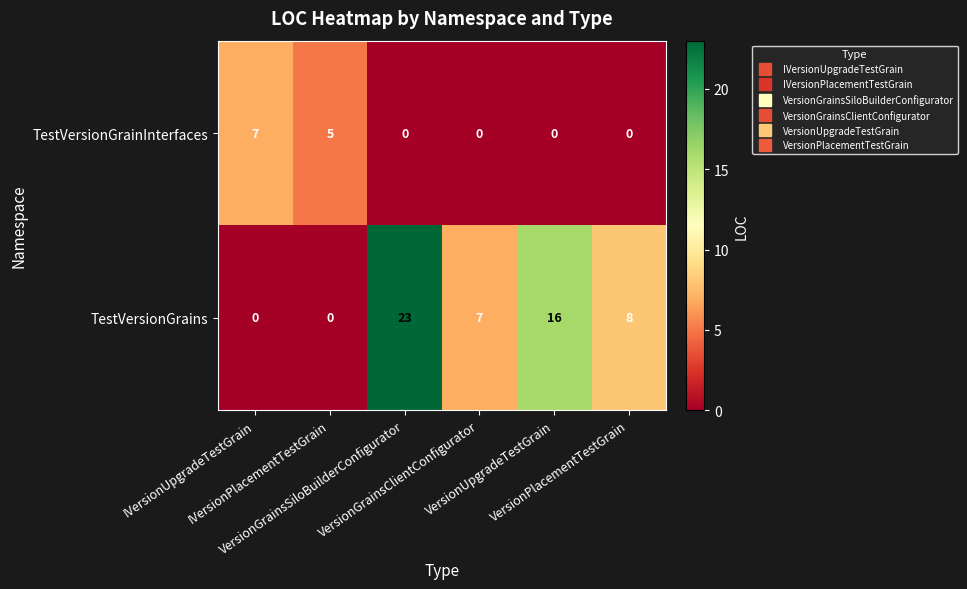

List the series in order of their peak value, lowest first.

TestVersionGrainInterfaces, TestVersionGrains